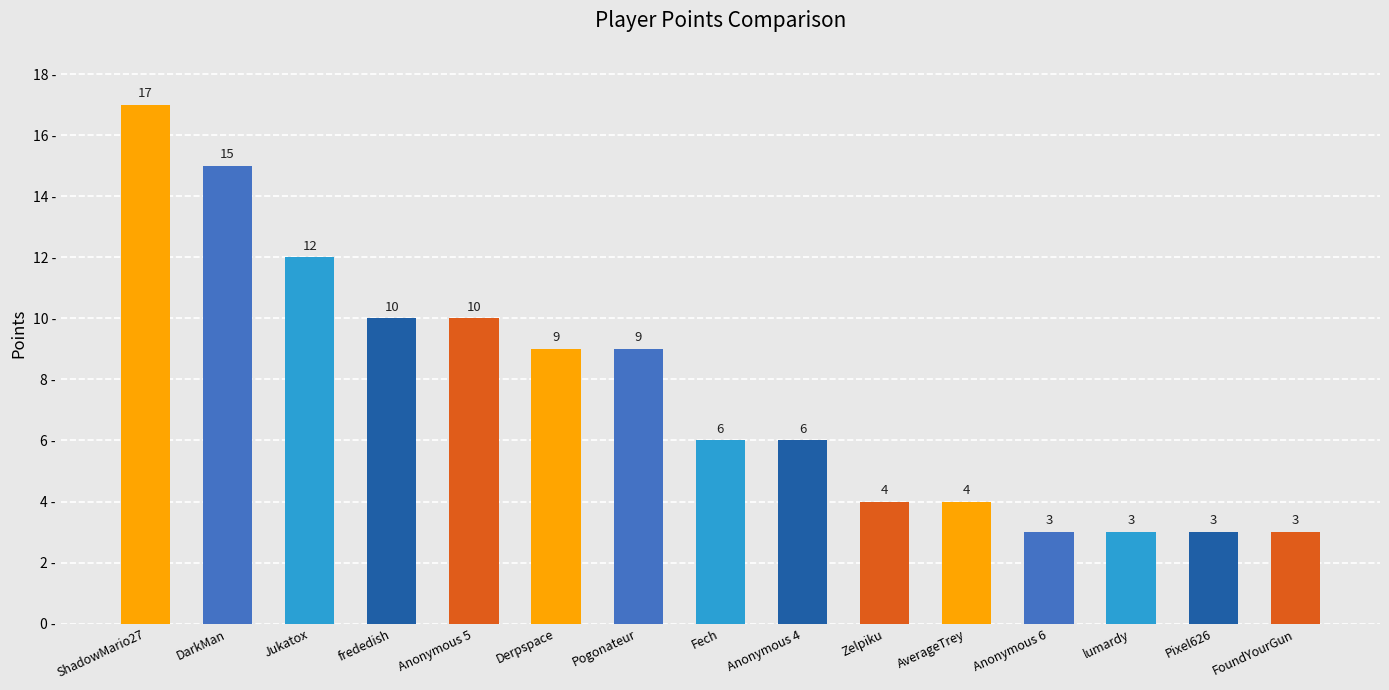

What is the sum of all values?

114